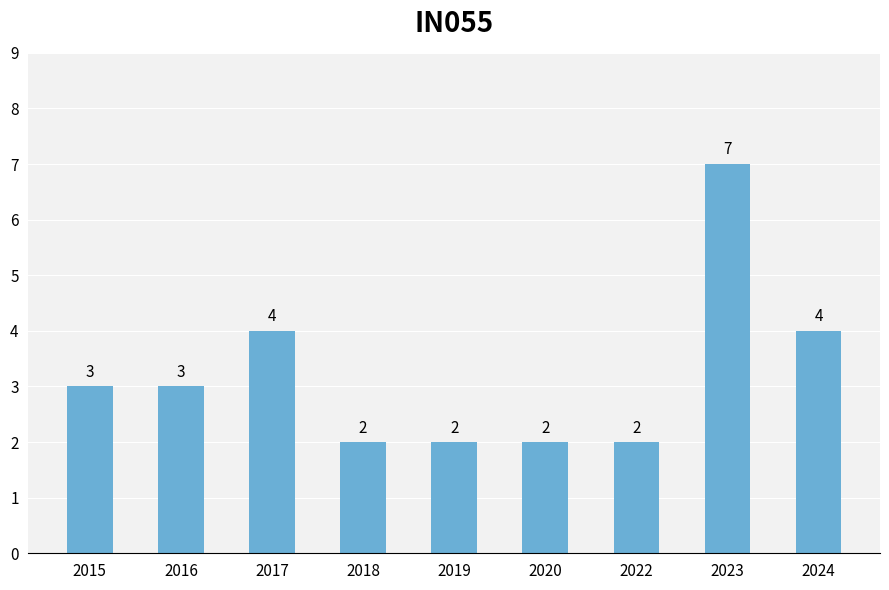

Reading left to right, extract all data points from this chart.

2015=3	2016=3	2017=4	2018=2	2019=2	2020=2	2022=2	2023=7	2024=4